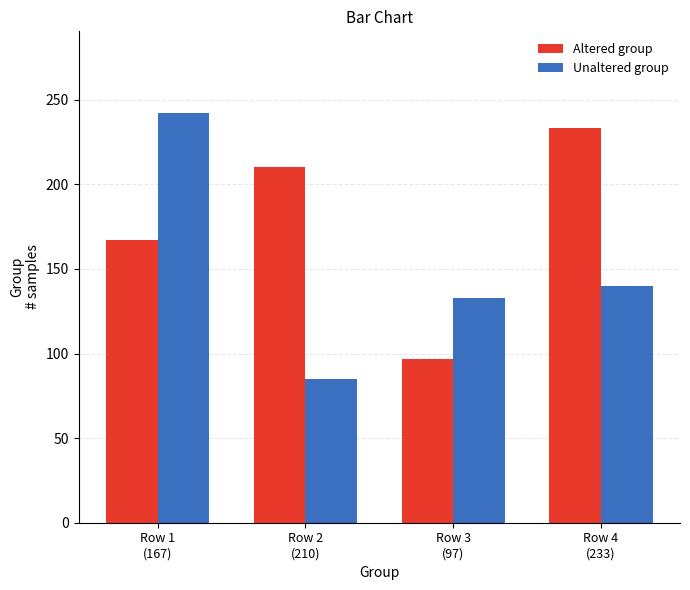

How many series are shown in this chart?

2